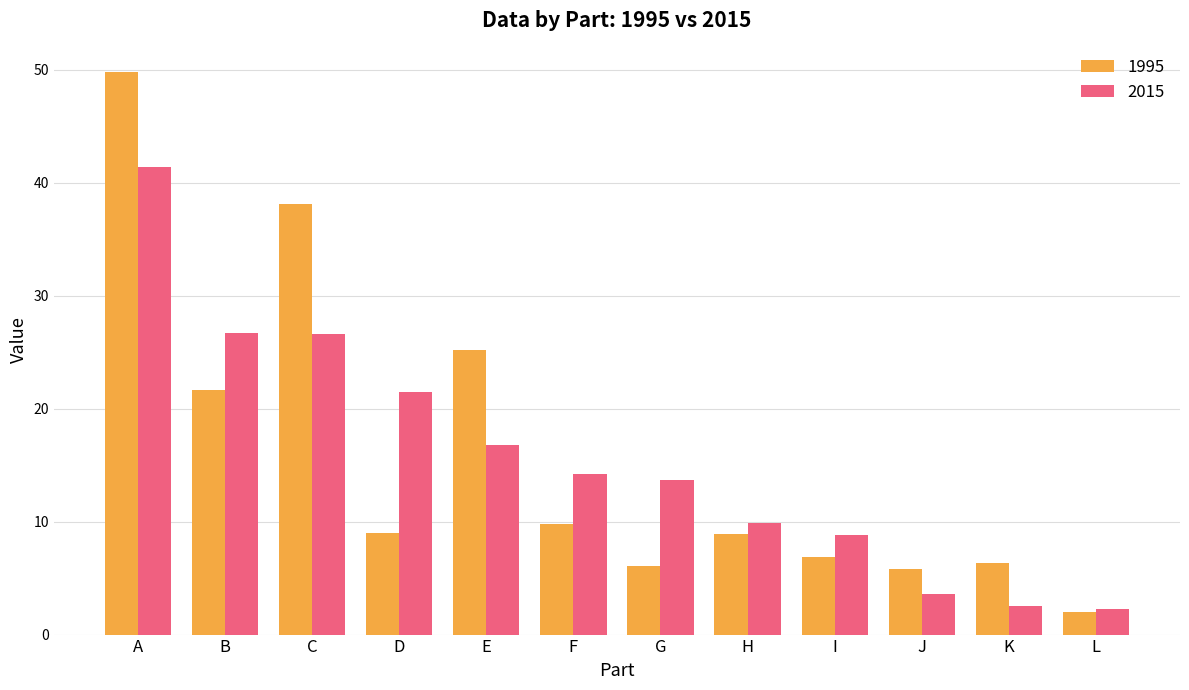

Is it true that 2015 equals 12.1 at B?

False